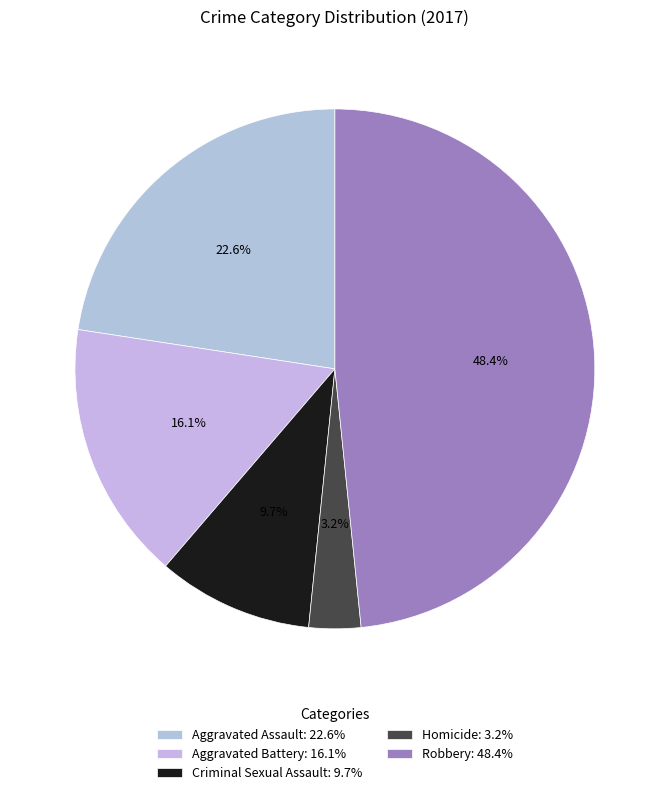

How much of the chart is everything except Criminal Sexual Assault?

90.3%